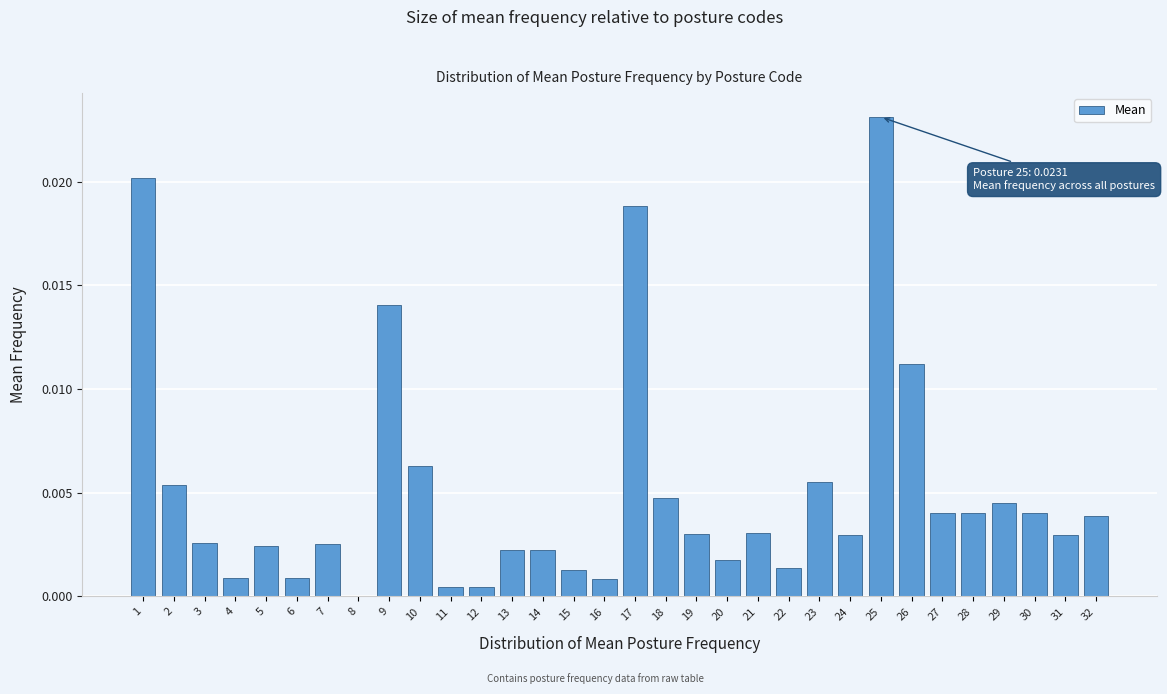

At which category does the chart reach its peak across all series?

25